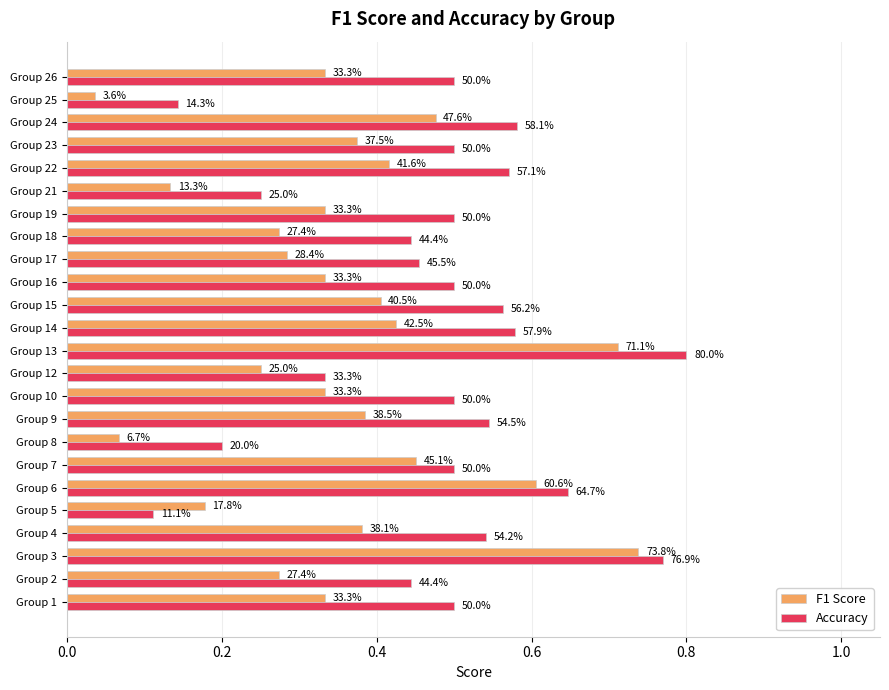

Which series has the largest total across all categories?

Accuracy